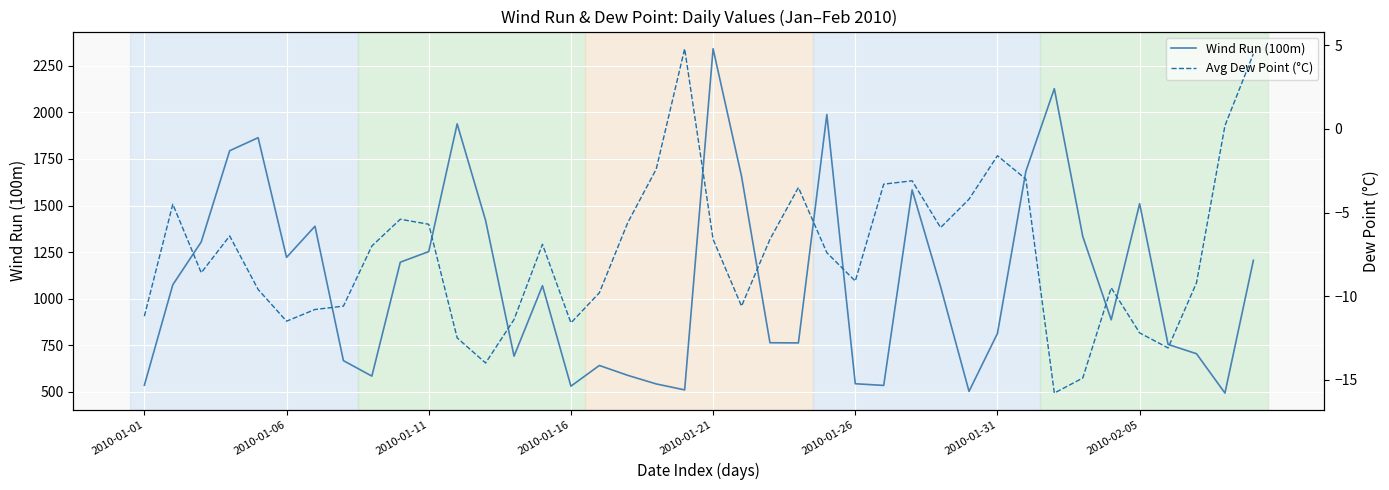

What is the minimum value for Wind Run (100m)?

494